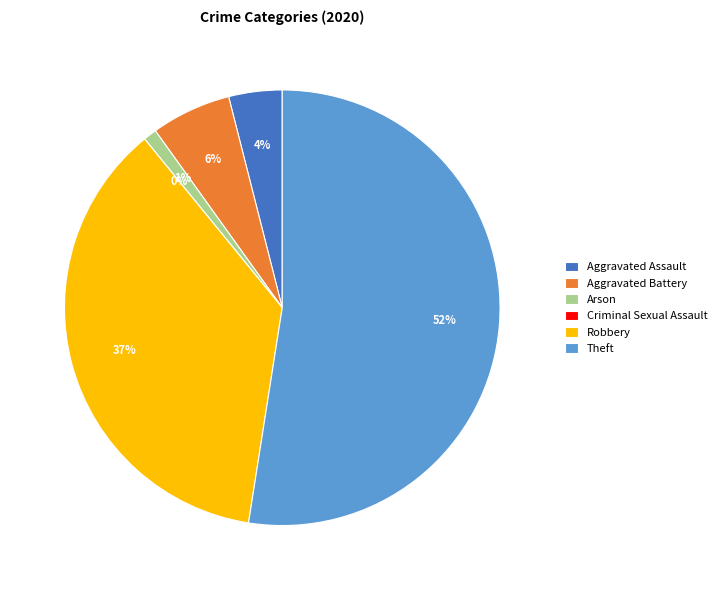

True or false: Criminal Sexual Assault accounts for 0% of the total.

True